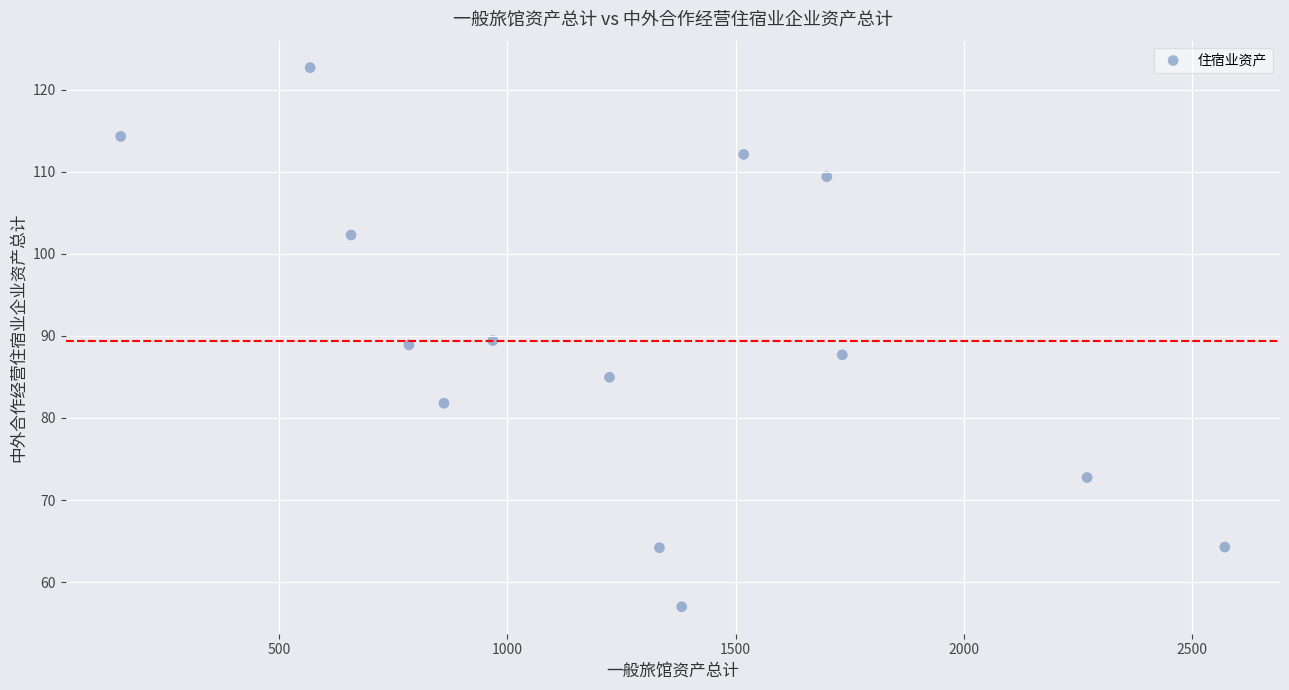

What is the range of X values (max minus min)?

2418.0